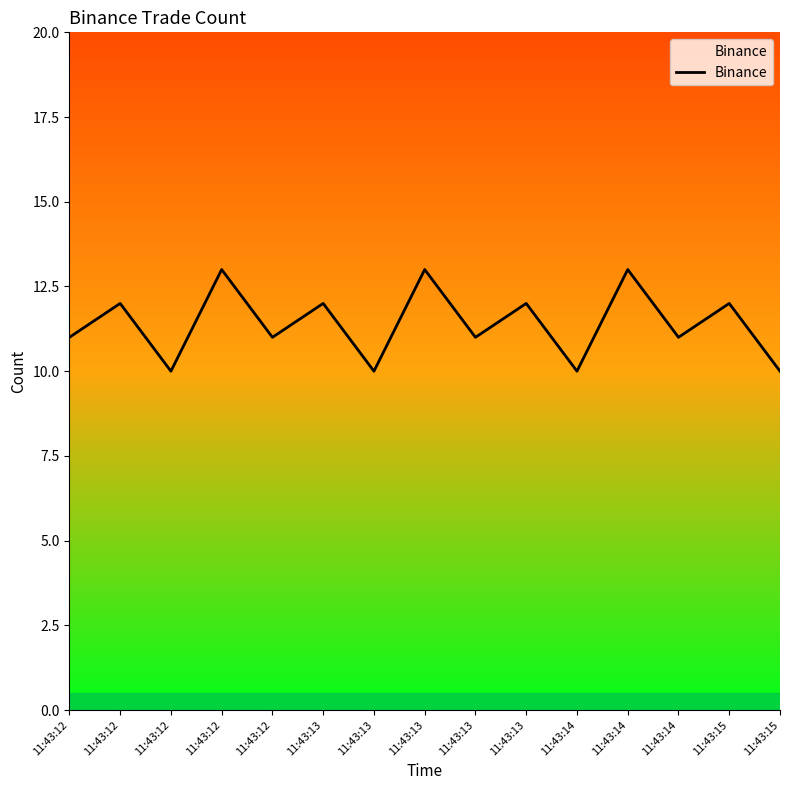

Which label corresponds to the smallest value in the chart?

11:43:12